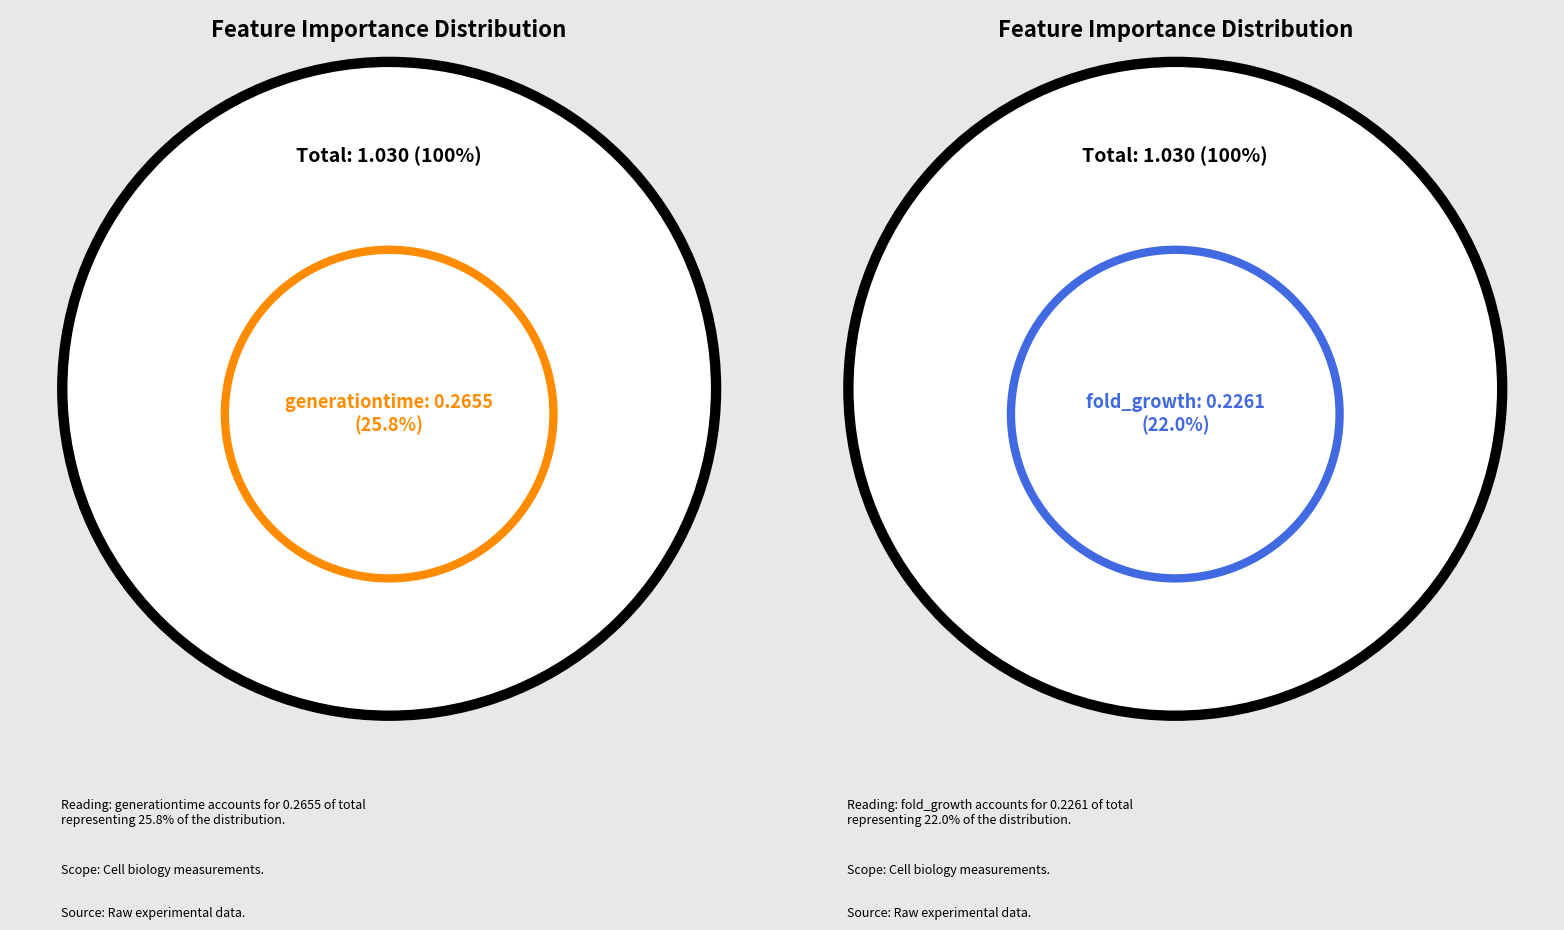

Does any single category account for the majority?

No